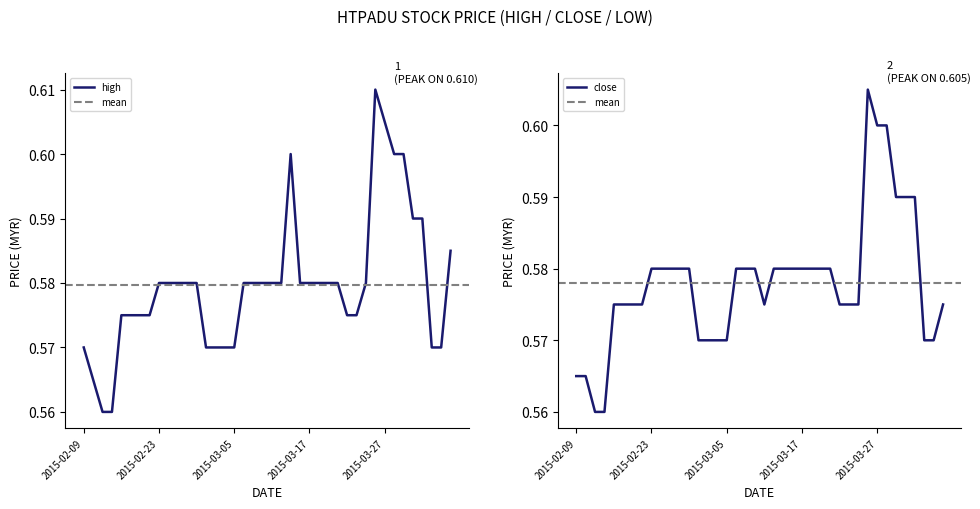

What is the total value across all series at 2015-03-11?

1.2